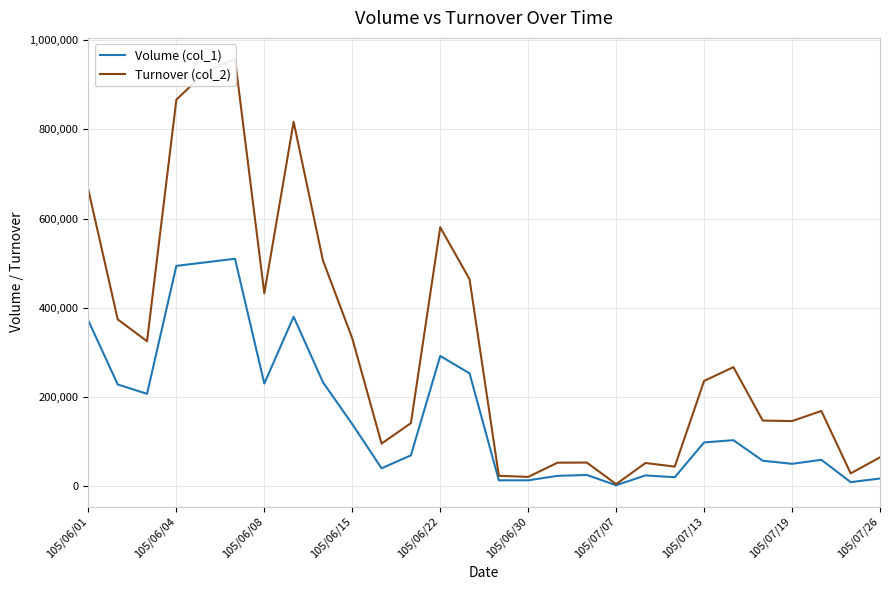

What is the highest value of the Turnover (col_2) series?

957640